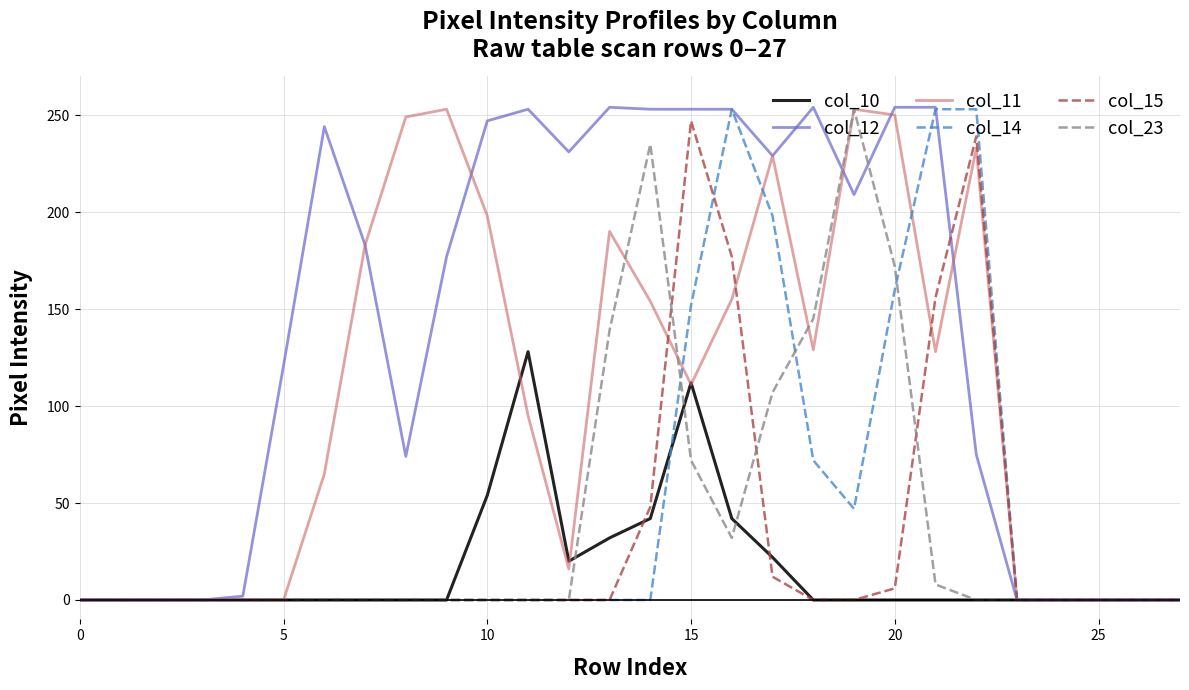

True or false: col_12 and col_14 intersect in this chart.

True